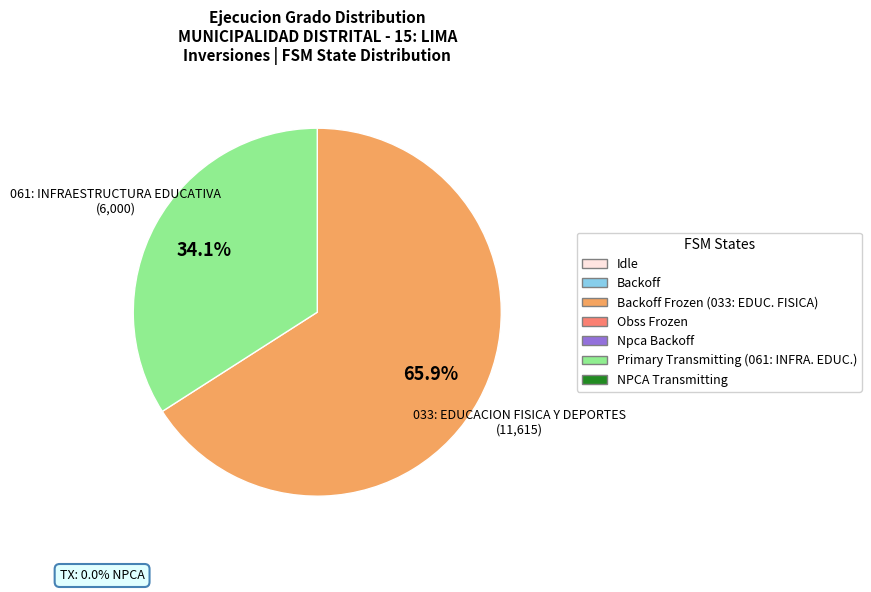

Which slice is the largest?

033: EDUCACION FISICA Y DEPORTES